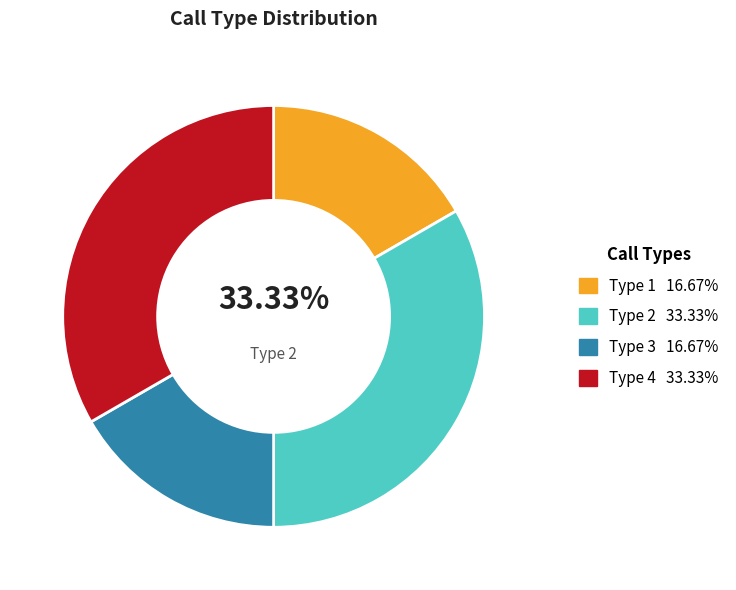

Is it true that call_type_1 is 17% of the pie?

True